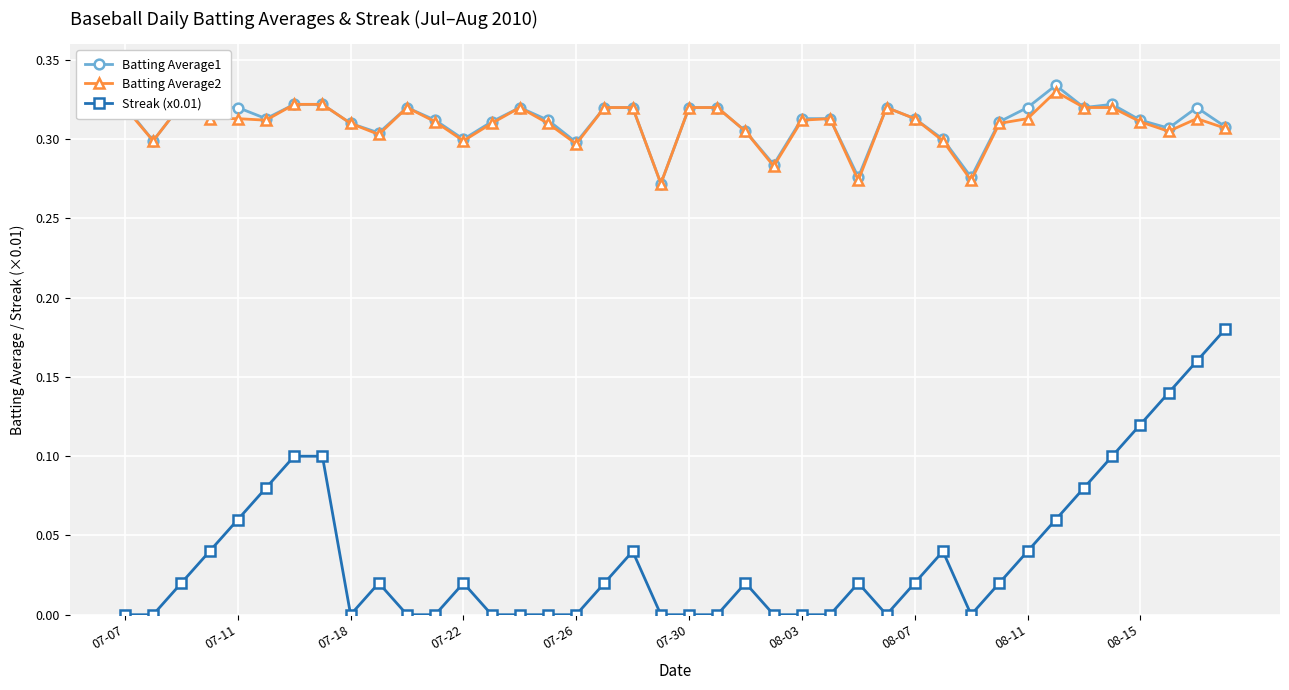

How many data points does each series have?

40